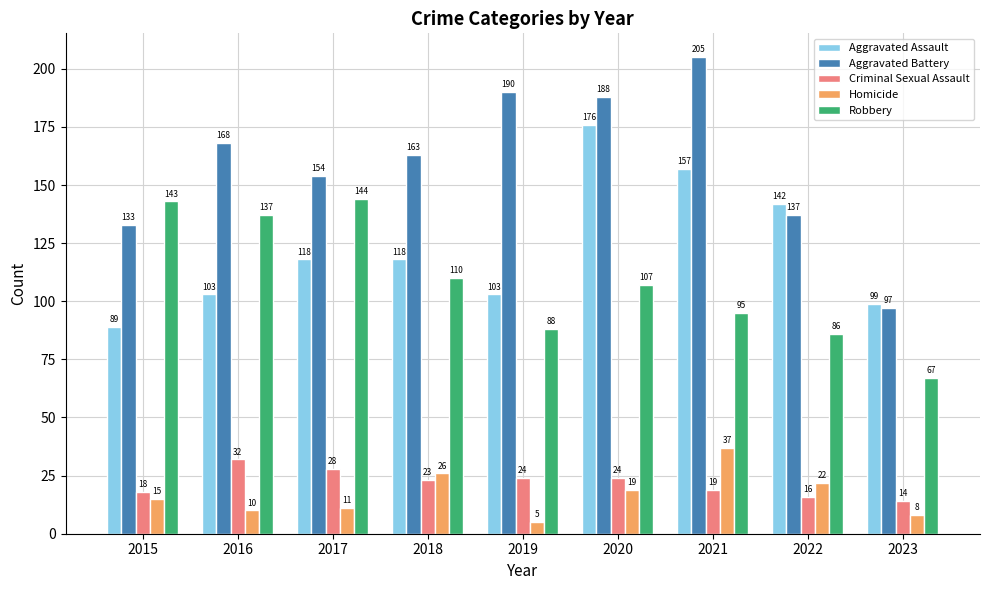

Between 2016 and 2017, which series saw the biggest shift?

Aggravated Assault